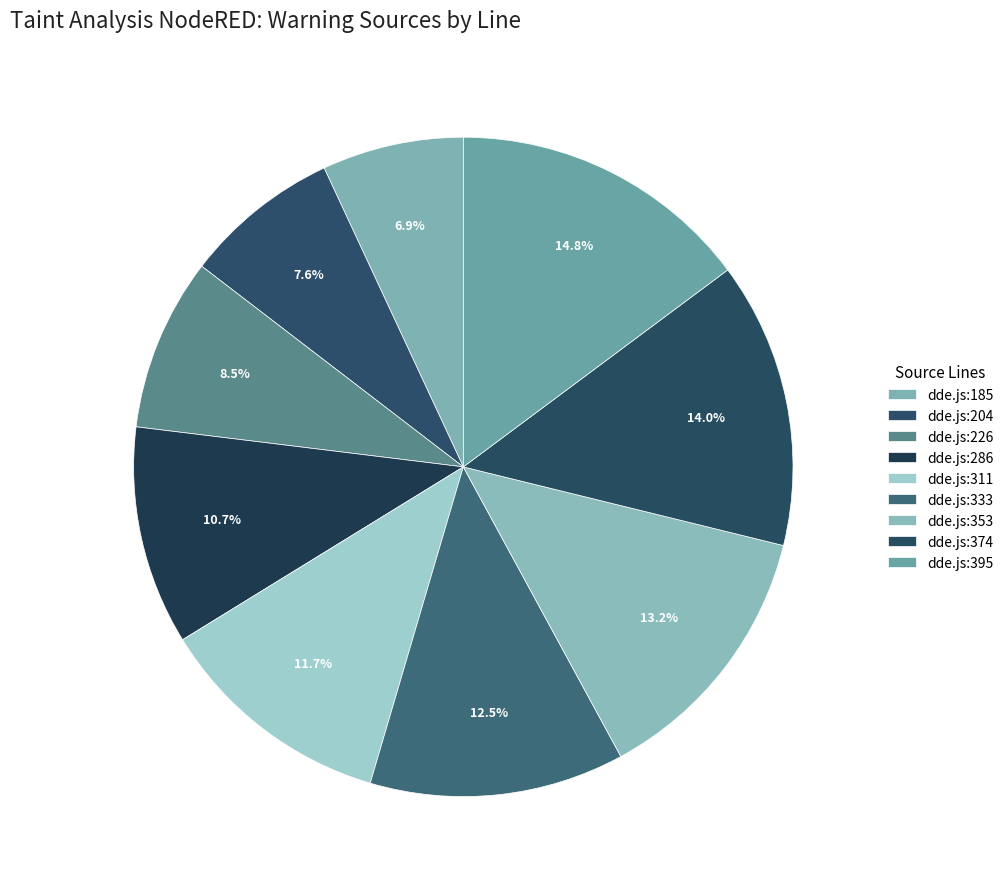

Does dde.js:374 represent more than half of the total?

No